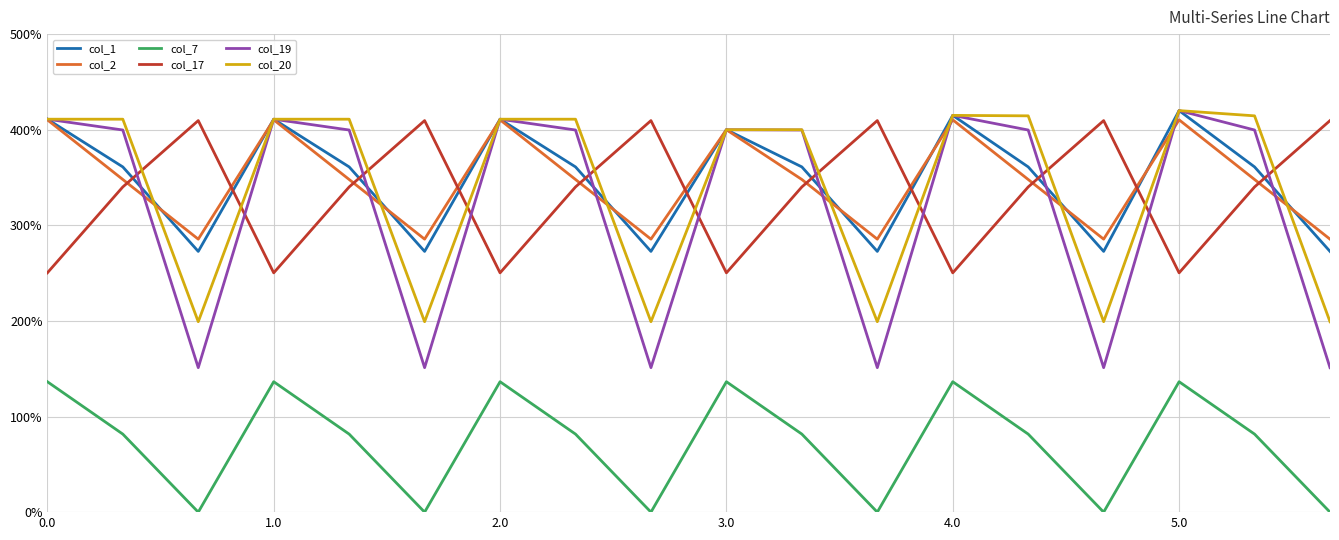

What is the average value of the col_20 series?

340.3